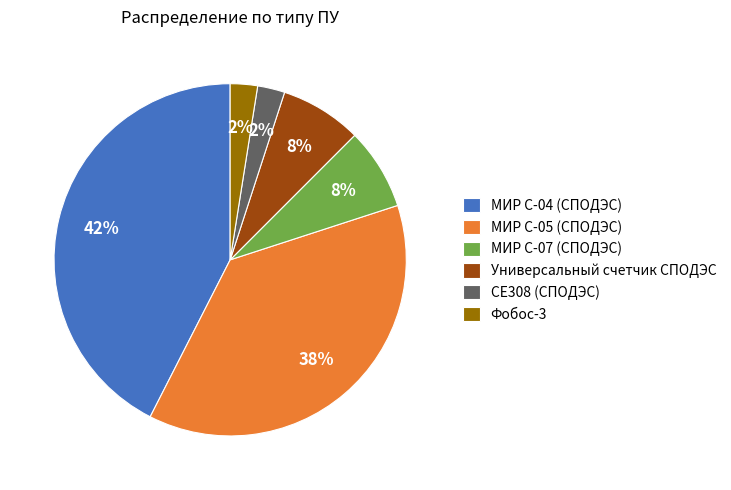

What is the largest slice in the pie chart?

МИР С-04 (СПОДЭС)